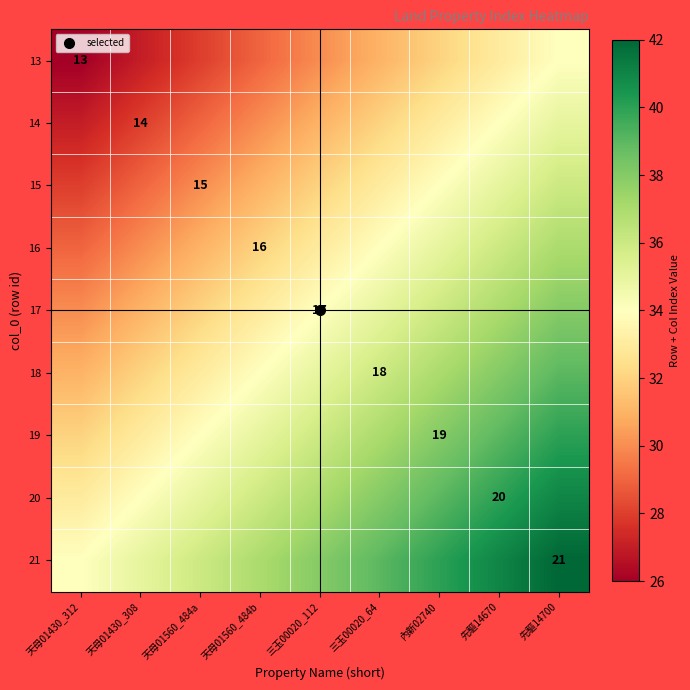

The value of 15 at 天母01560_484a is 30. True or false?

True